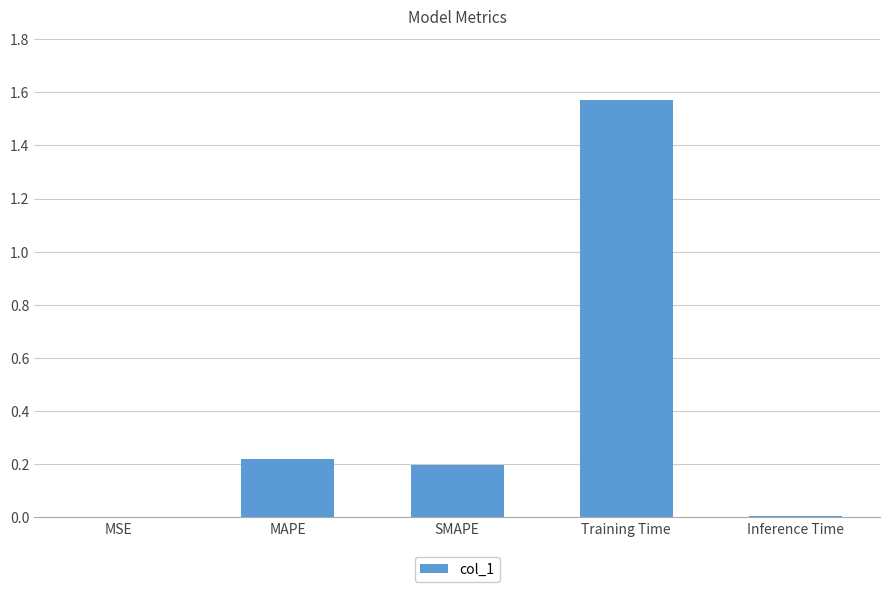

The value at Inference Time is 0.0. True or false?

True